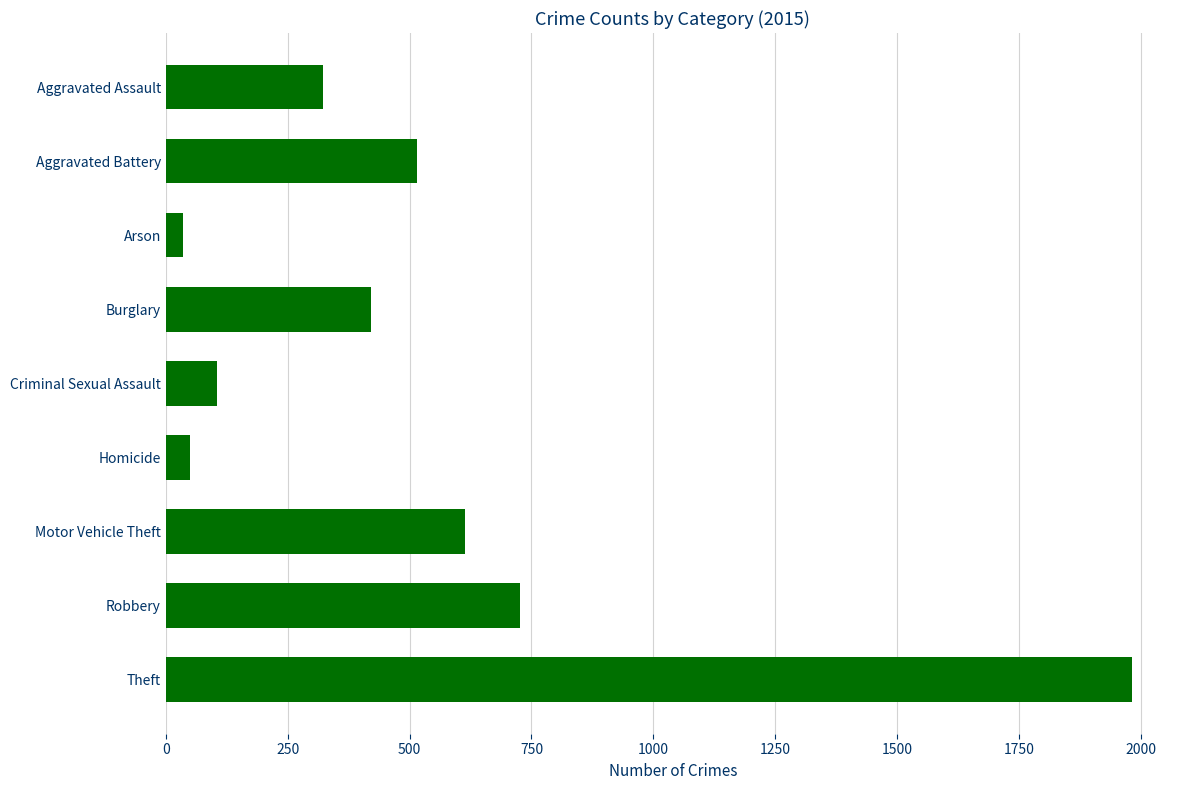

Reading top to bottom, list all the values displayed in this chart.

323	515	35	421	105	50	614	726	1981